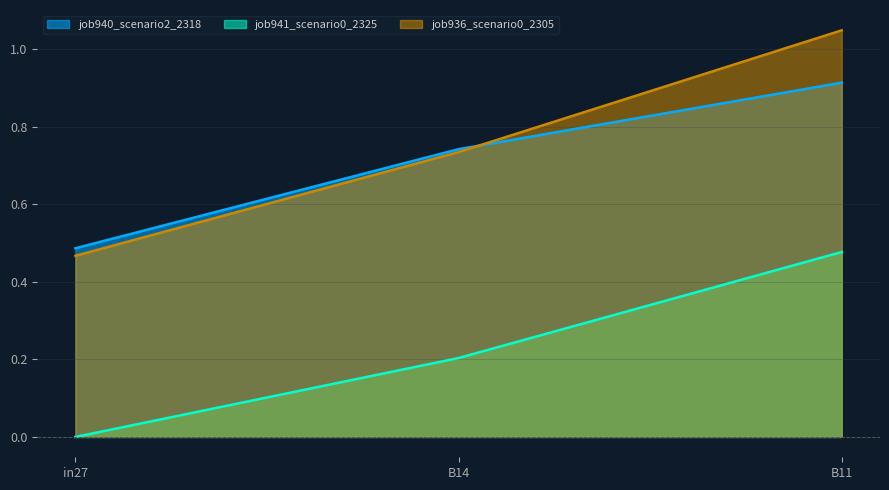

Does the chart have visible grid lines?

Yes